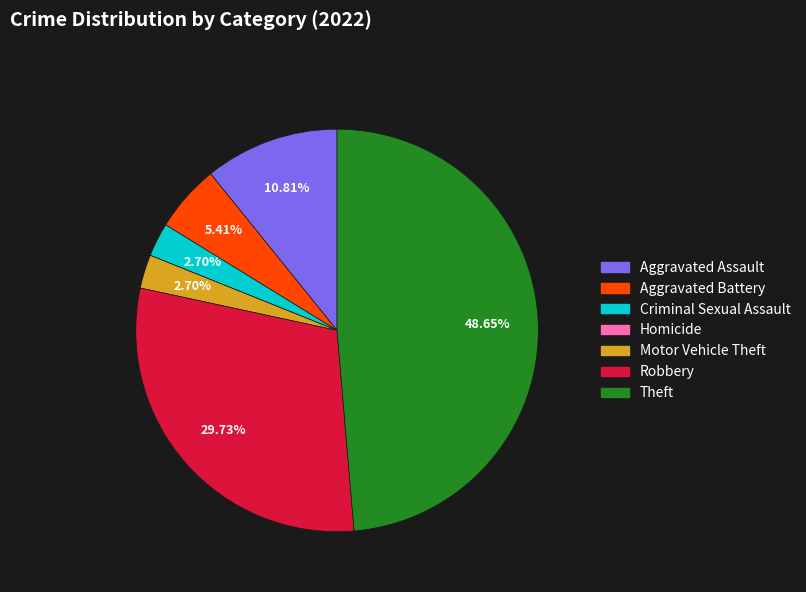

What percentage is NOT represented by Criminal Sexual Assault?

97.3%